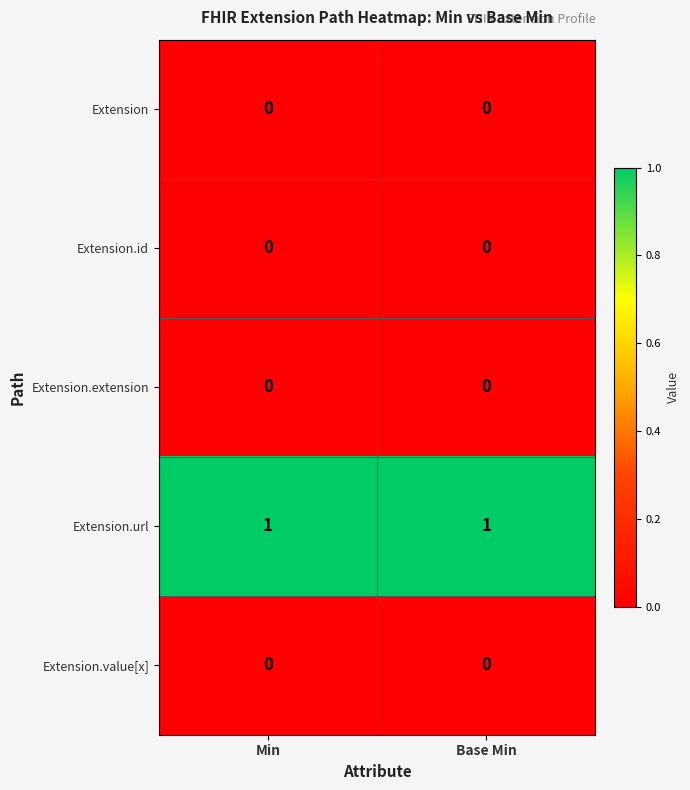

What is the total value across all series at Base Min?

1